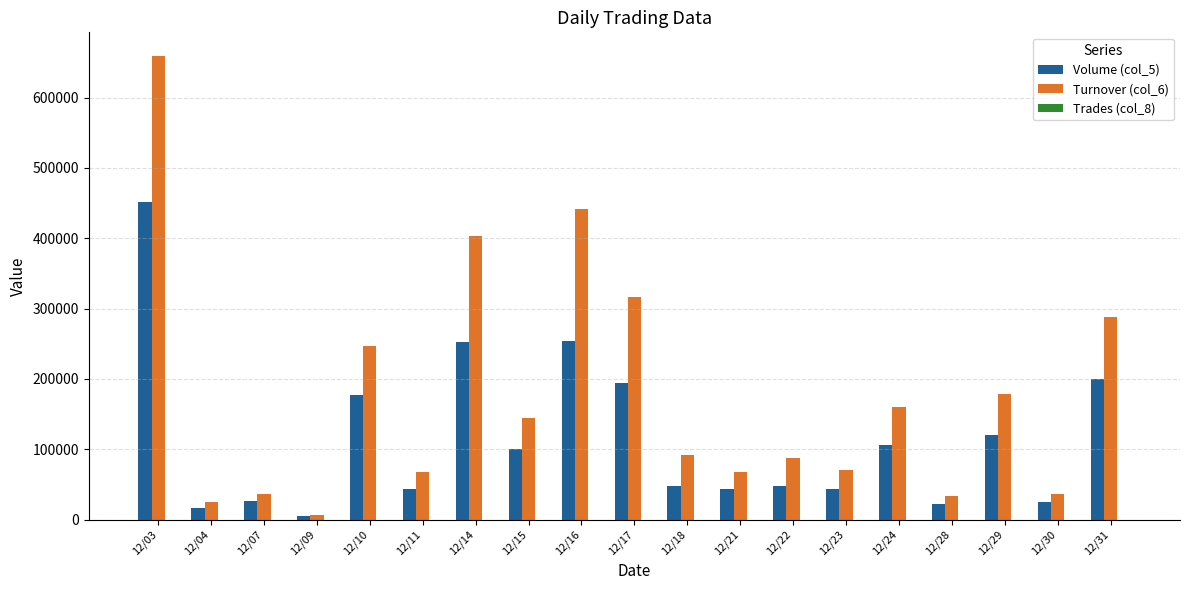

What is the greatest value displayed?

659840